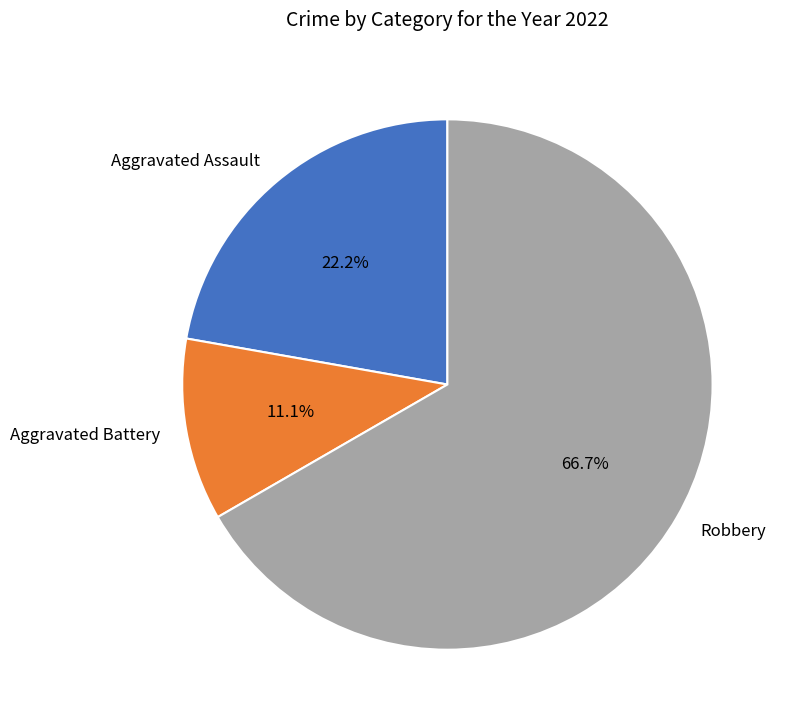

To the nearest percent, what portion does Aggravated Battery represent?

11%